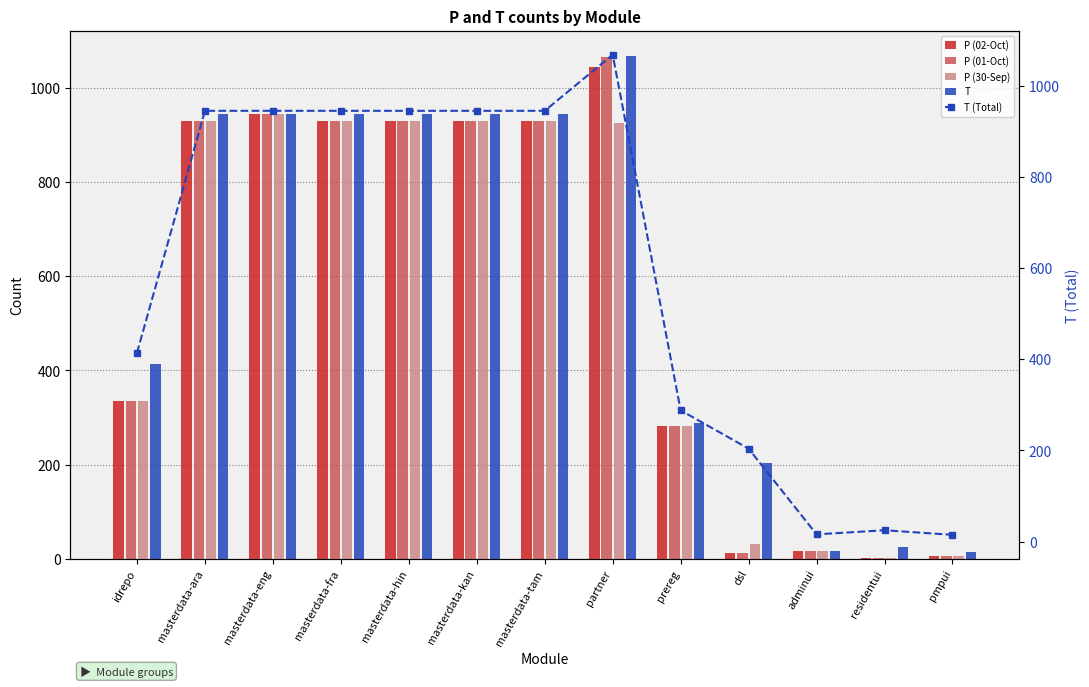

Reading left to right, extract all data points from this chart.

P (02-Oct): idrepo=336	masterdata-ara=930	masterdata-eng=945	masterdata-fra=930	masterdata-hin=930	masterdata-kan=930	masterdata-tam=930	partner=1045	prereg=283	dsl=13	adminui=16	residentui=2	pmpui=5
P (01-Oct): idrepo=336	masterdata-ara=930	masterdata-eng=945	masterdata-fra=930	masterdata-hin=930	masterdata-kan=930	masterdata-tam=930	partner=1066	prereg=283	dsl=13	adminui=16	residentui=2	pmpui=5
P (30-Sep): idrepo=336	masterdata-ara=930	masterdata-eng=945	masterdata-fra=930	masterdata-hin=930	masterdata-kan=930	masterdata-tam=930	partner=926	prereg=283	dsl=31	adminui=16	residentui=2	pmpui=5
T: idrepo=414	masterdata-ara=945	masterdata-eng=945	masterdata-fra=945	masterdata-hin=945	masterdata-kan=945	masterdata-tam=945	partner=1068	prereg=288	dsl=204	adminui=16	residentui=25	pmpui=15
T (Total): idrepo=414	masterdata-ara=945	masterdata-eng=945	masterdata-fra=945	masterdata-hin=945	masterdata-kan=945	masterdata-tam=945	partner=1068	prereg=288	dsl=204	adminui=16	residentui=25	pmpui=15